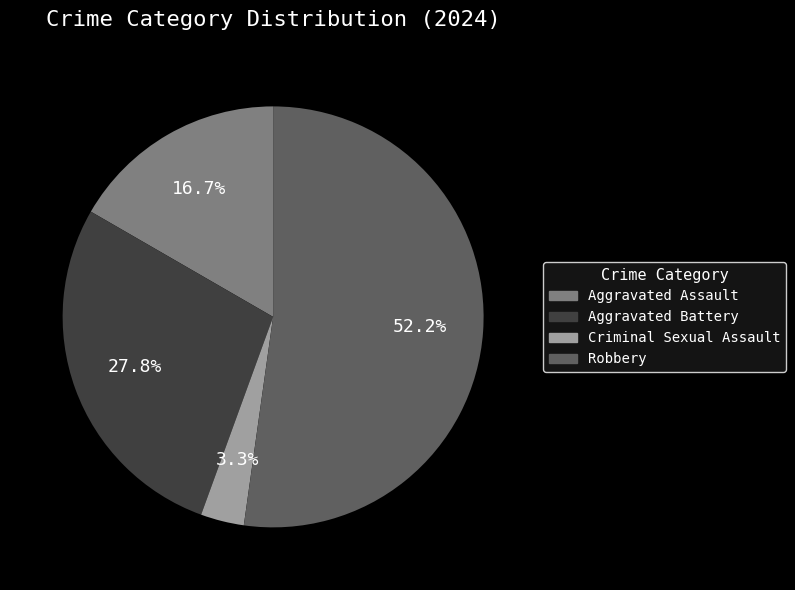

Which slice is the smallest?

Criminal Sexual Assault